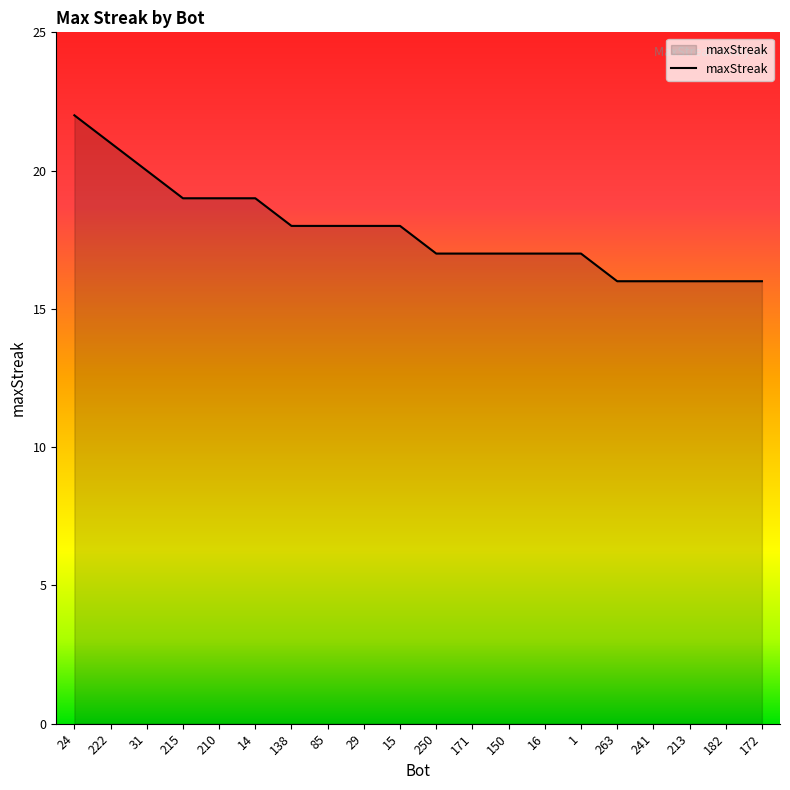

What is the difference between the maximum and minimum values?

6